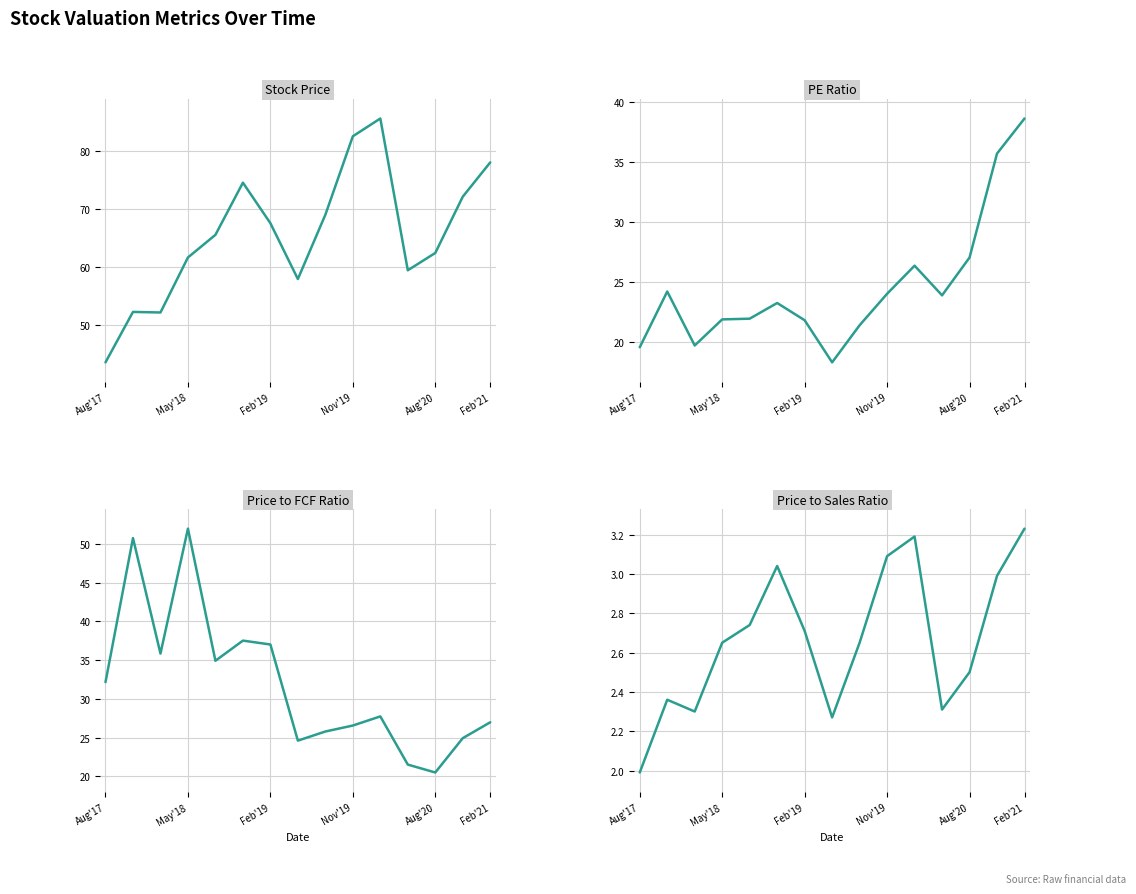

The Price to Sales Ratio series shows 4.7 at Aug'20. True or false?

False